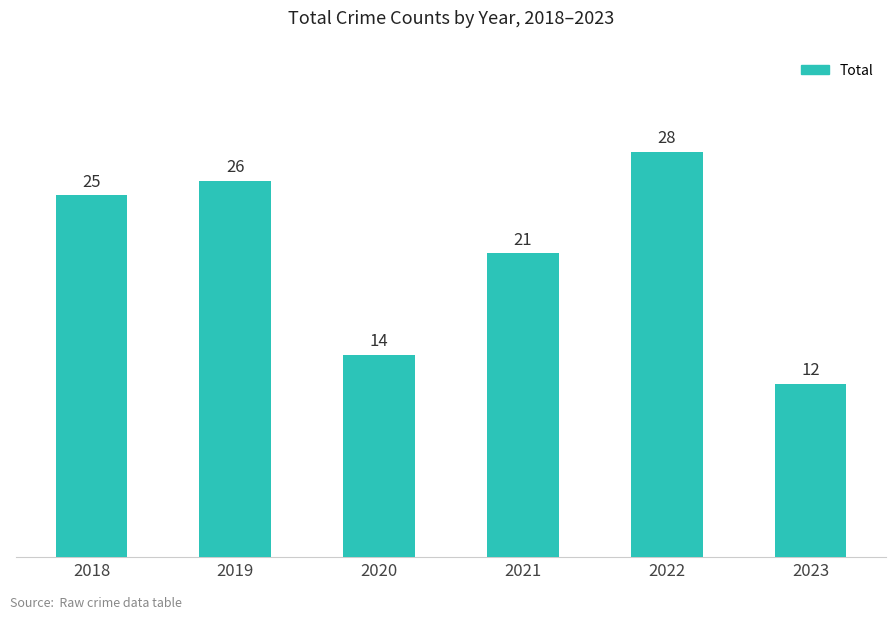

What is the sum of all values?

126